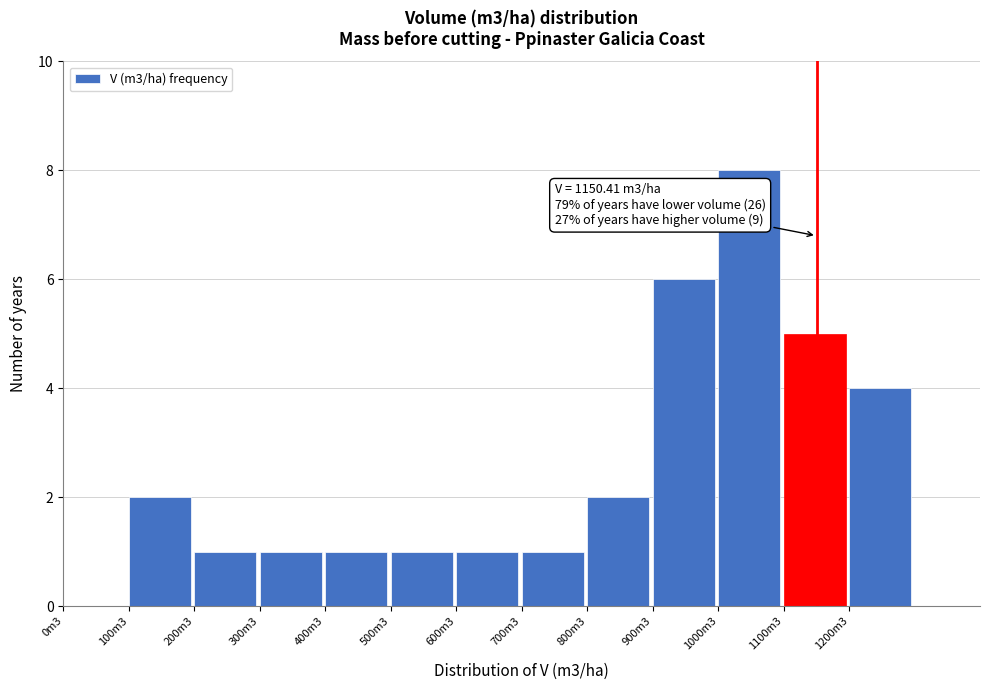

Reading left to right, extract all data points from this chart.

0m3=0	100m3=2	200m3=1	300m3=1	400m3=1	500m3=1	600m3=1	700m3=1	800m3=2	900m3=6	1000m3=8	1100m3=5	1200m3=4